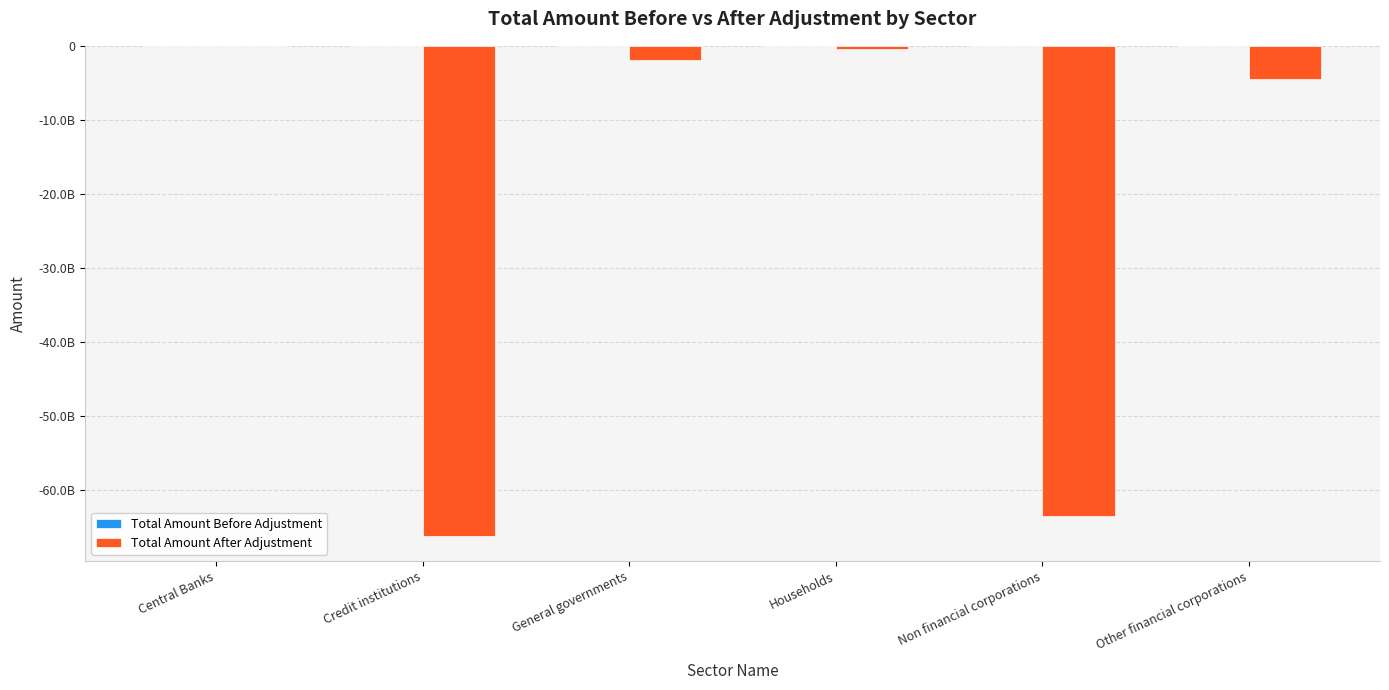

Does the chart contain stacked bars?

No